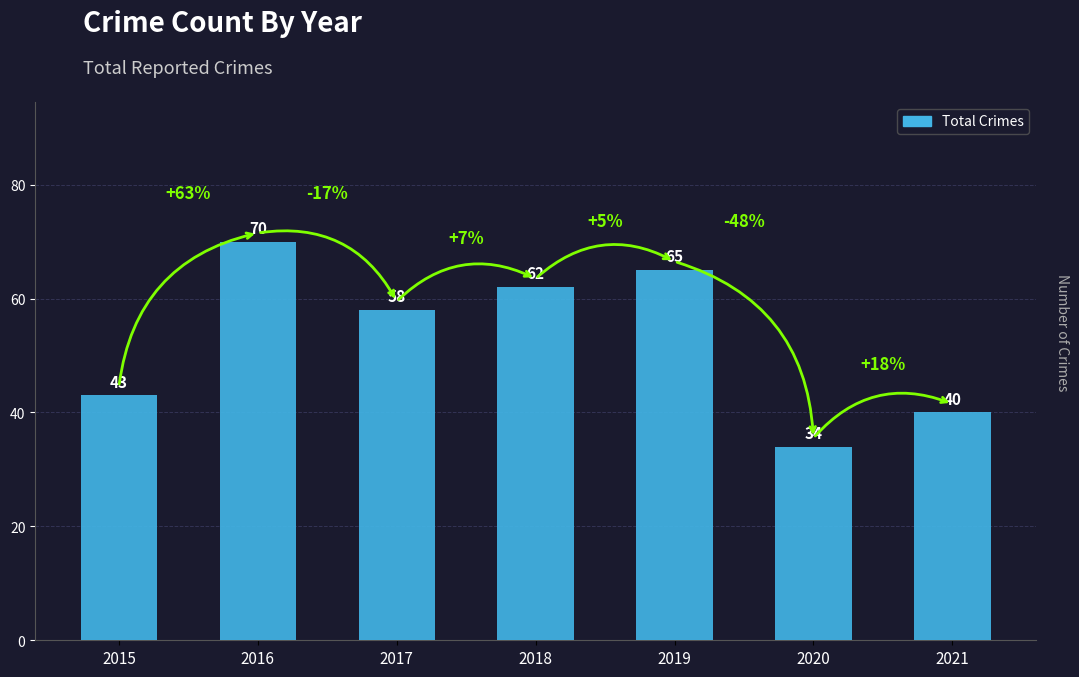

List the labels in order of value, largest first.

2016, 2019, 2018, 2017, 2015, 2021, 2020